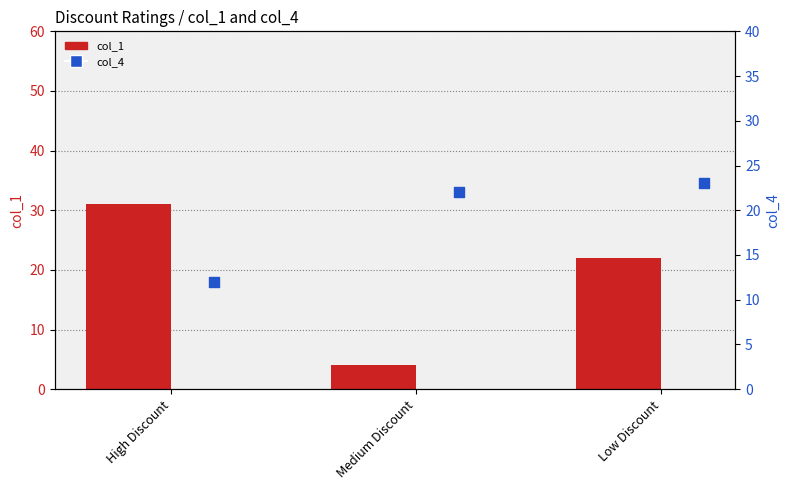

At how many categories does at least one series exceed 23?

1